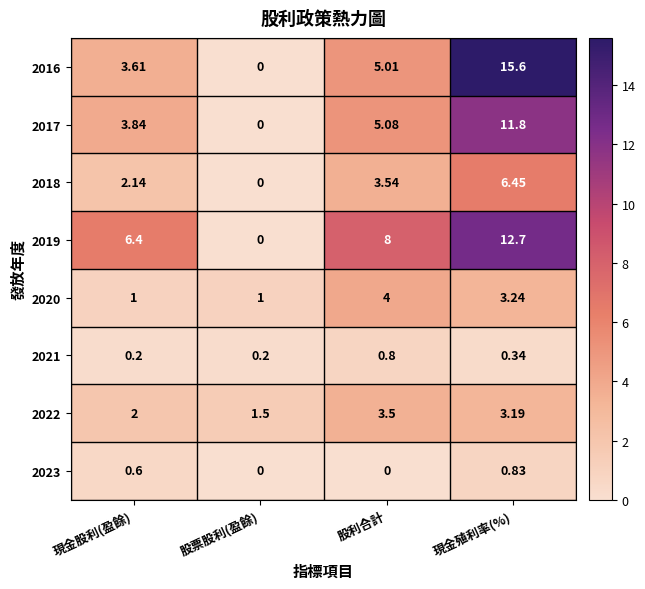

Rank the series at 股利合計 from lowest to highest value.

2023, 2021, 2022, 2018, 2020, 2016, 2017, 2019